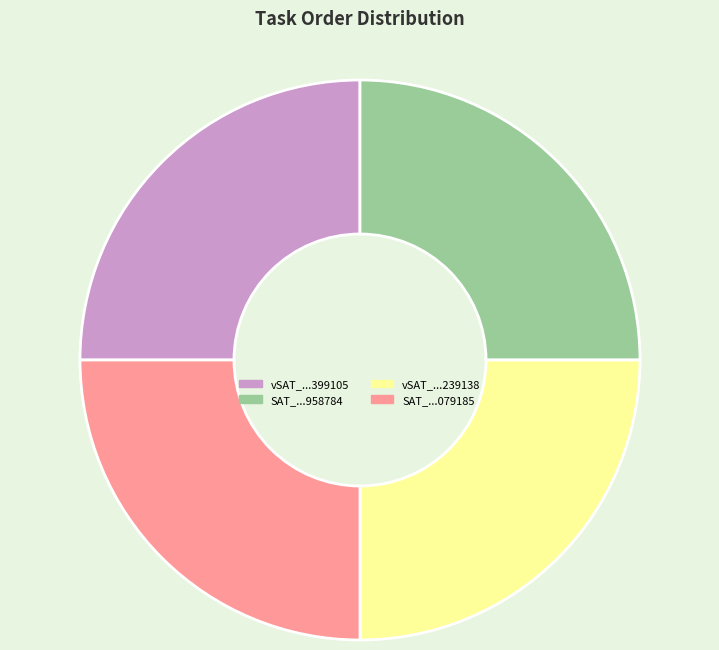

Is there any slice that represents more than half of the pie?

No